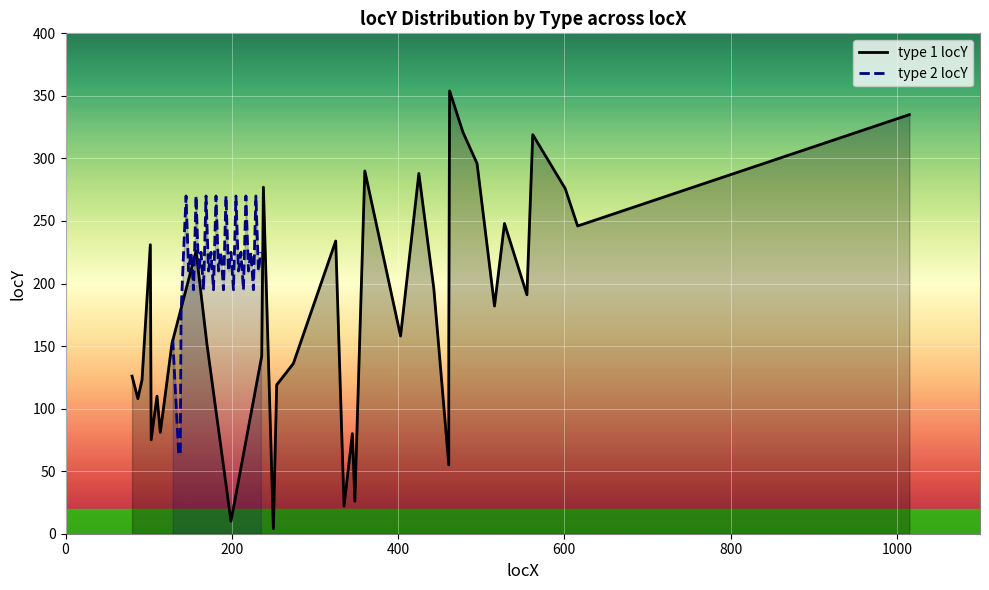

True or false: type 1 locY and type 2 locY cross at least once.

True